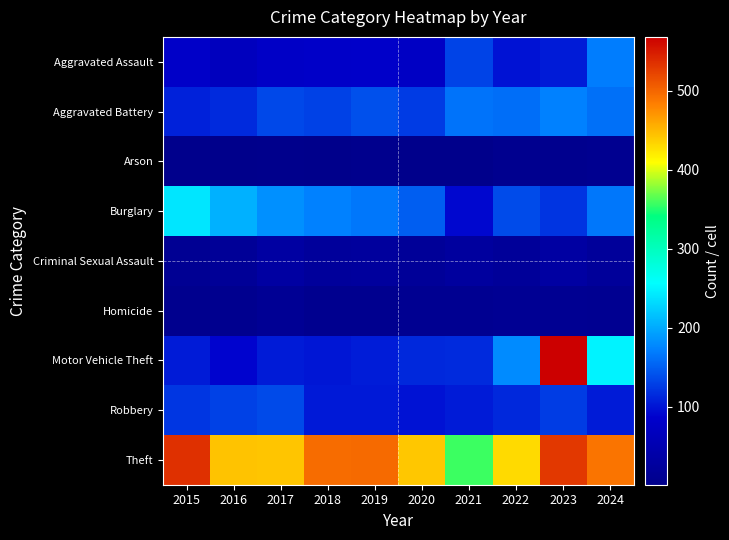

Reading left to right, extract all data points from this chart.

Aggravated Assault: 2015=80	2016=68	2017=78	2018=81	2019=82	2020=76	2021=131	2022=99	2023=105	2024=170
Aggravated Battery: 2015=109	2016=114	2017=134	2018=130	2019=140	2020=126	2021=163	2022=160	2023=172	2024=161
Arson: 2015=4	2016=1	2017=4	2018=2	2019=5	2020=2	2021=2	2022=7	2023=6	2024=8
Burglary: 2015=240	2016=204	2017=182	2018=172	2019=166	2020=149	2021=91	2022=137	2023=121	2024=166
Criminal Sexual Assault: 2015=13	2016=17	2017=31	2018=23	2019=26	2020=19	2021=27	2022=20	2023=31	2024=21
Homicide: 2015=6	2016=7	2017=14	2018=7	2019=7	2020=10	2021=10	2022=13	2023=12	2024=10
Motor Vehicle Theft: 2015=104	2016=89	2017=104	2018=101	2019=106	2020=113	2021=115	2022=179	2023=568	2024=248
Robbery: 2015=122	2016=130	2017=136	2018=103	2019=103	2020=99	2021=104	2022=113	2023=127	2024=104
Theft: 2015=535	2016=443	2017=442	2018=495	2019=497	2020=441	2021=357	2022=430	2023=530	2024=490